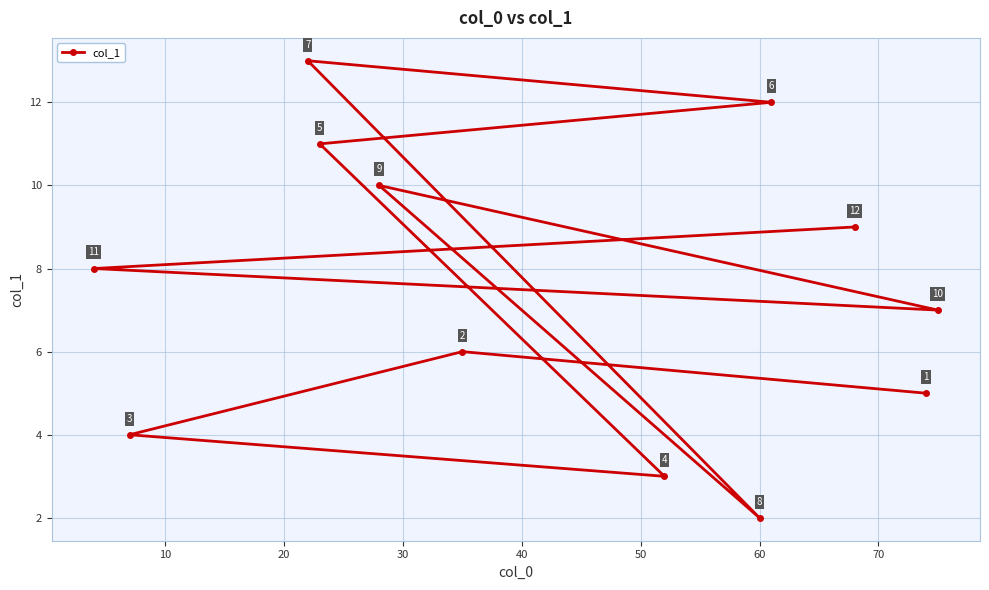

What is the value of the 7th point from the left?

3.0